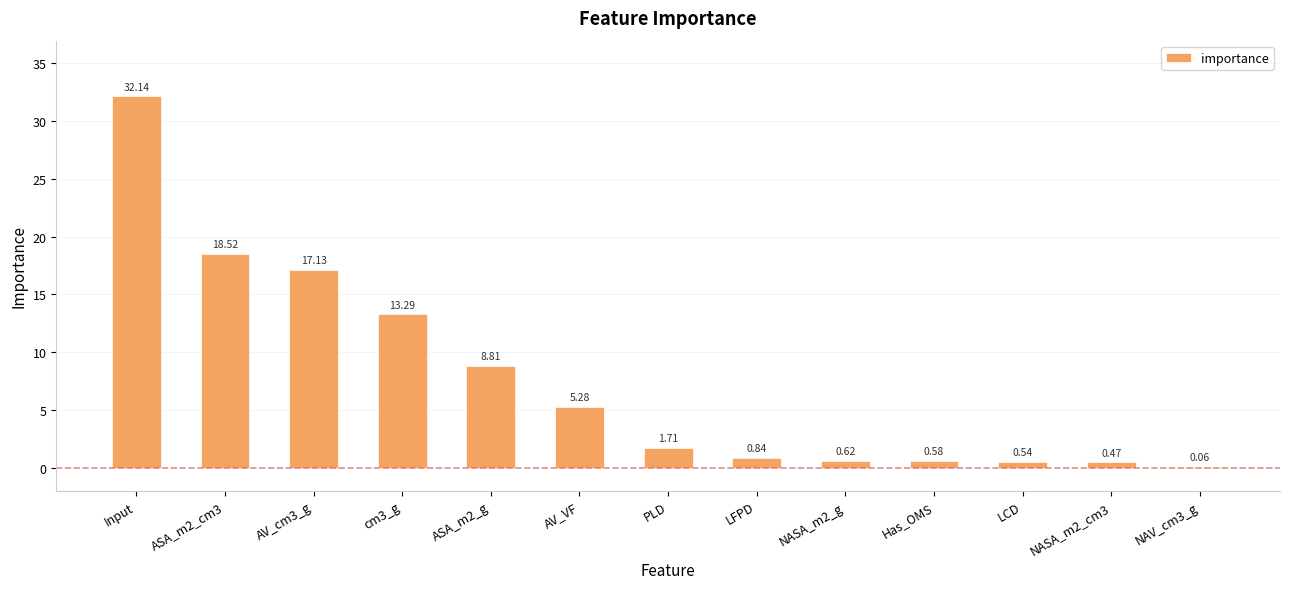

Which category has the highest value across all series?

Input